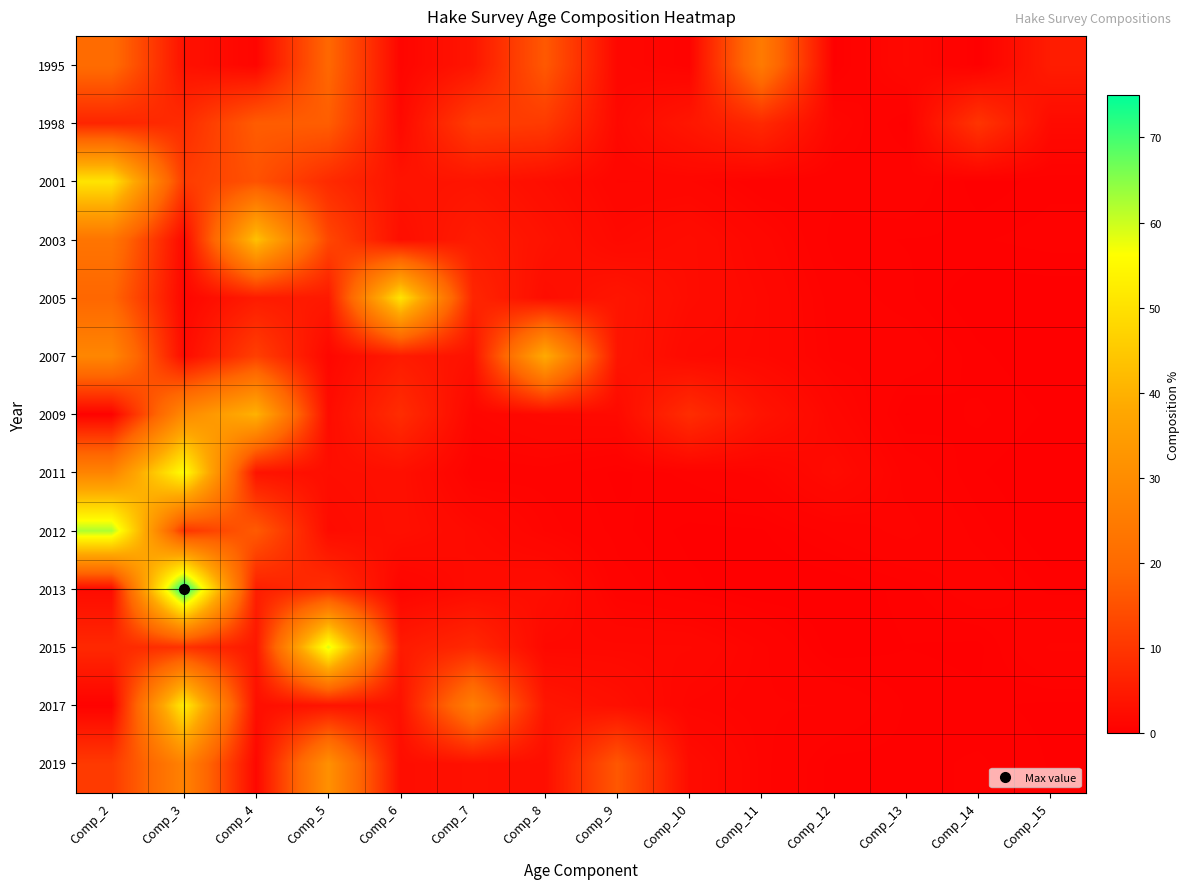

At which category does the chart reach its minimum across all series?

Comp_11